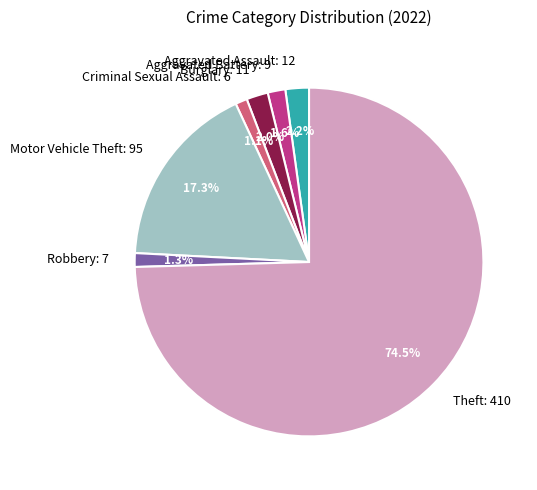

How many slices are in this pie chart?

7